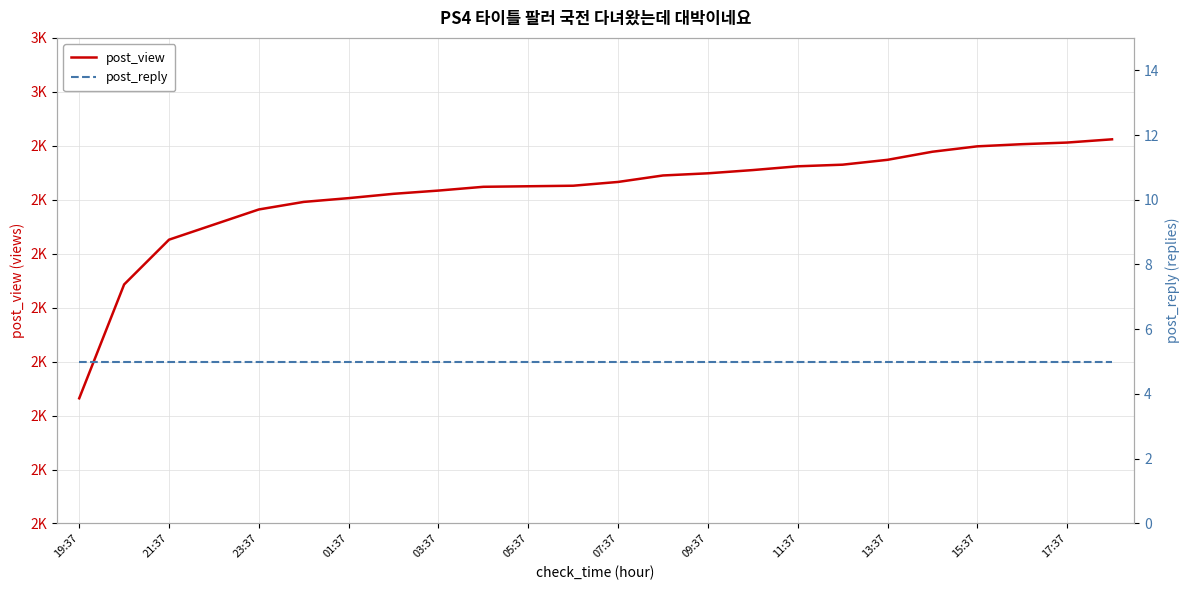

True or false: post_view has a value of 953 at 13:37.

False